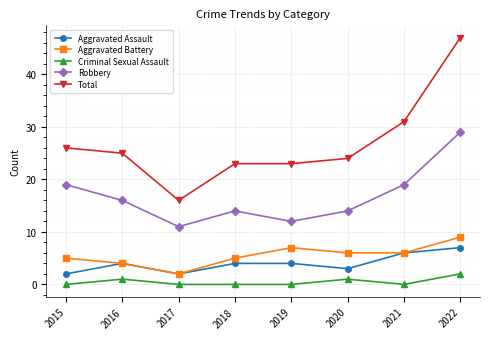

What is the difference between the highest and lowest values at 2019?

23